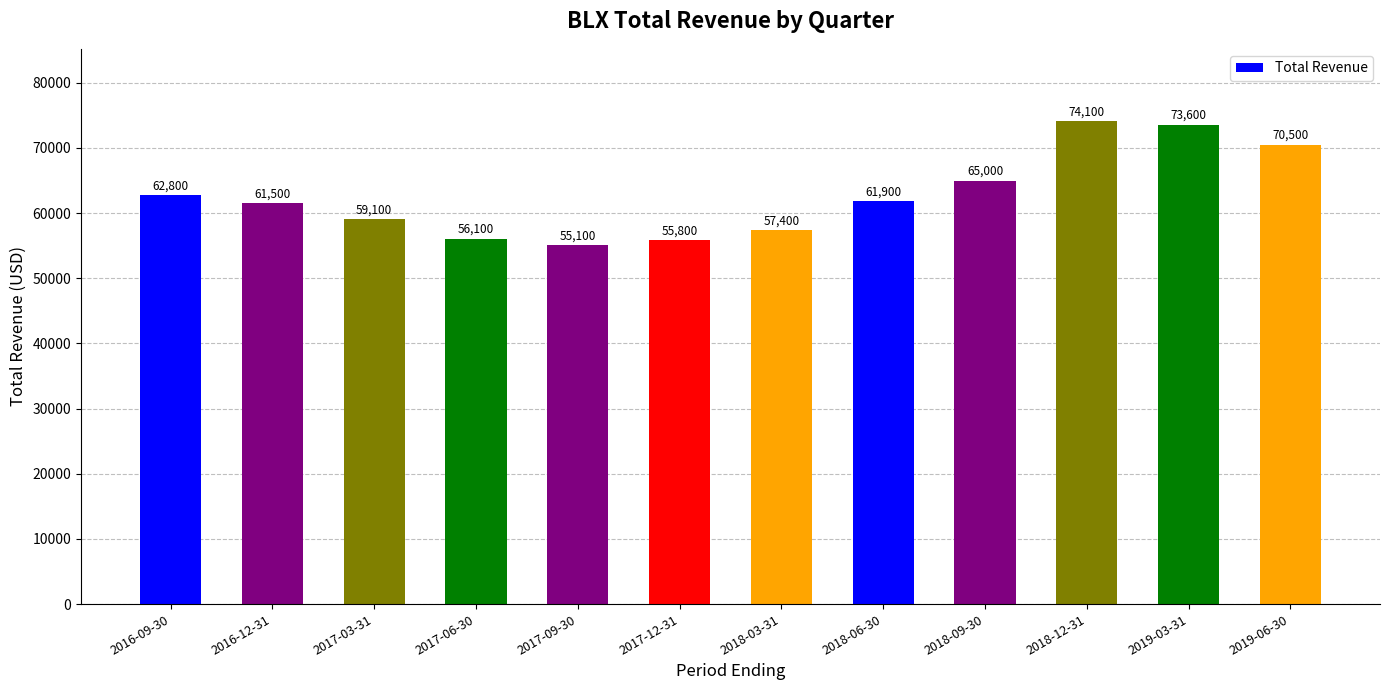

Reading right to left, extract all data points from this chart.

70500	73600	74100	65000	61900	57400	55800	55100	56100	59100	61500	62800